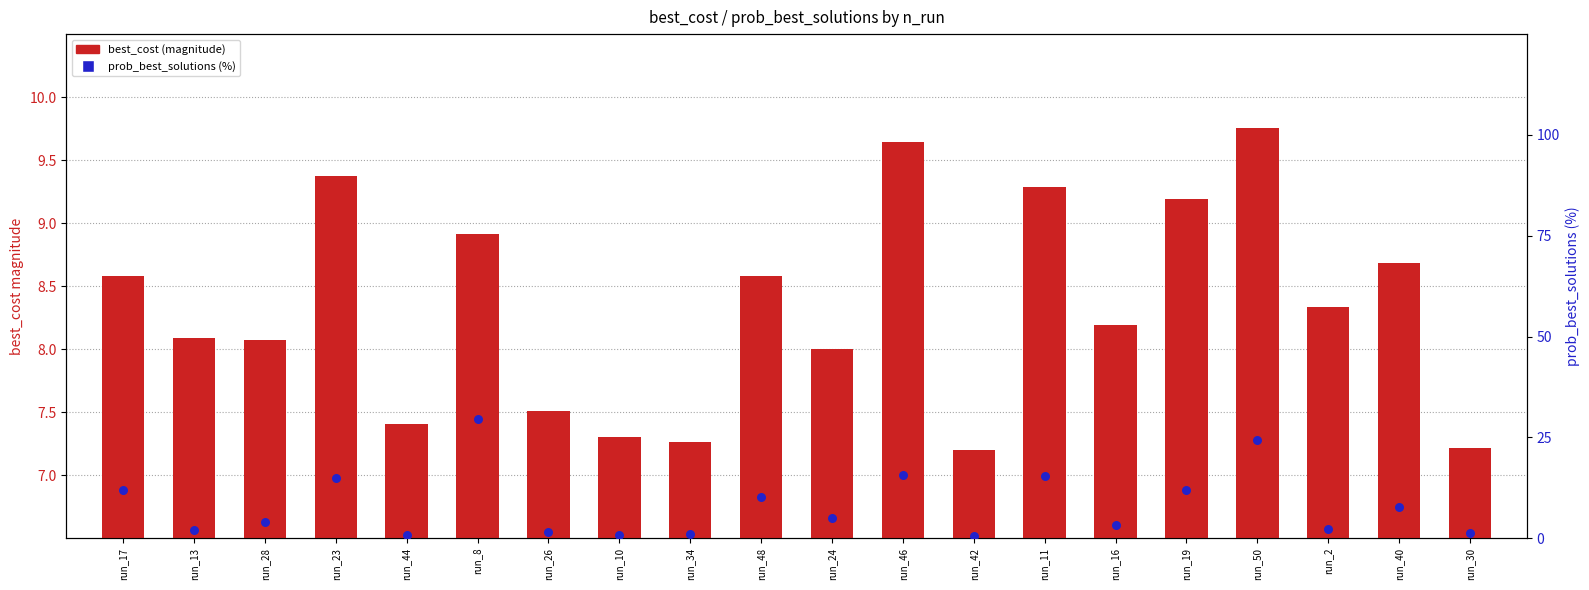

Which series has the largest Y range (max minus min)?

prob_best_solutions (%)